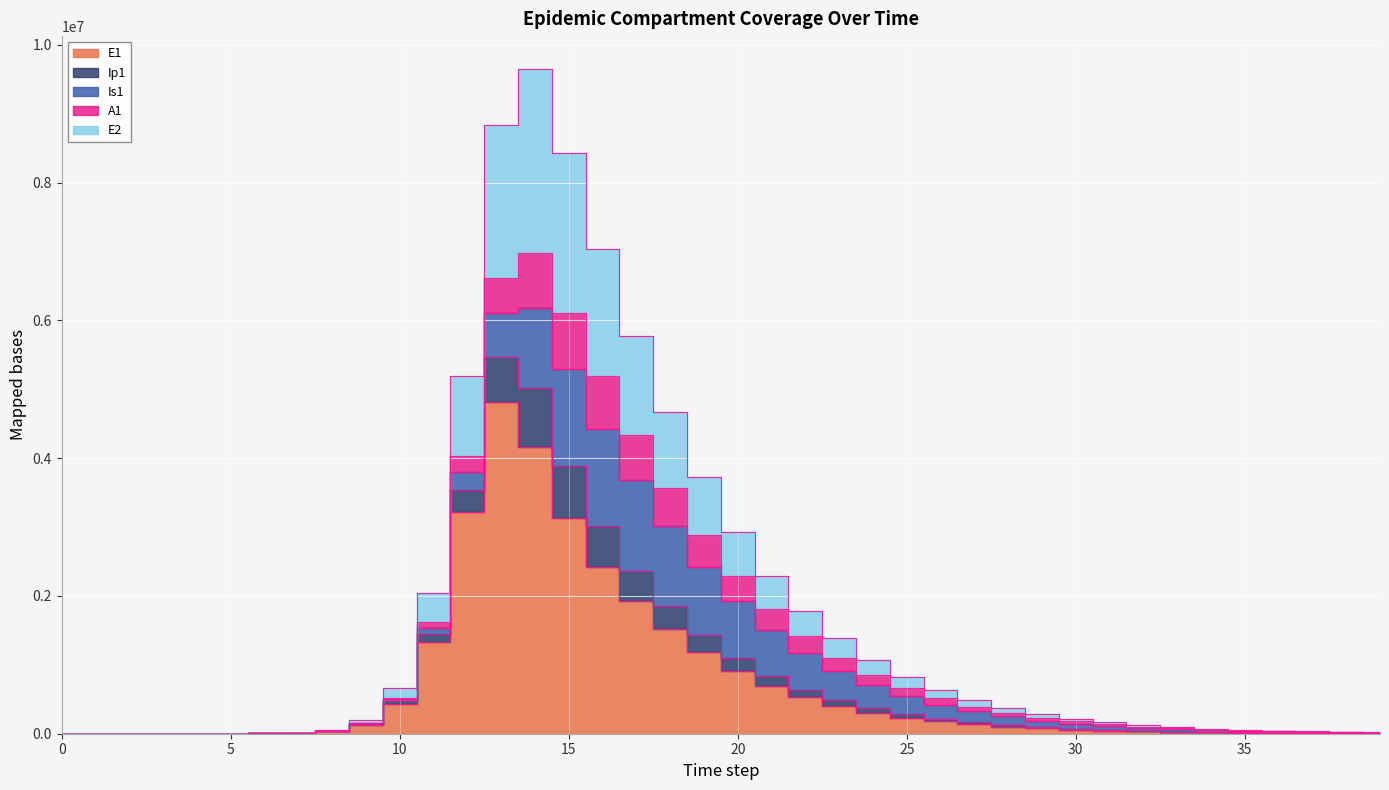

What is the total value across all series at 36?

91071.4